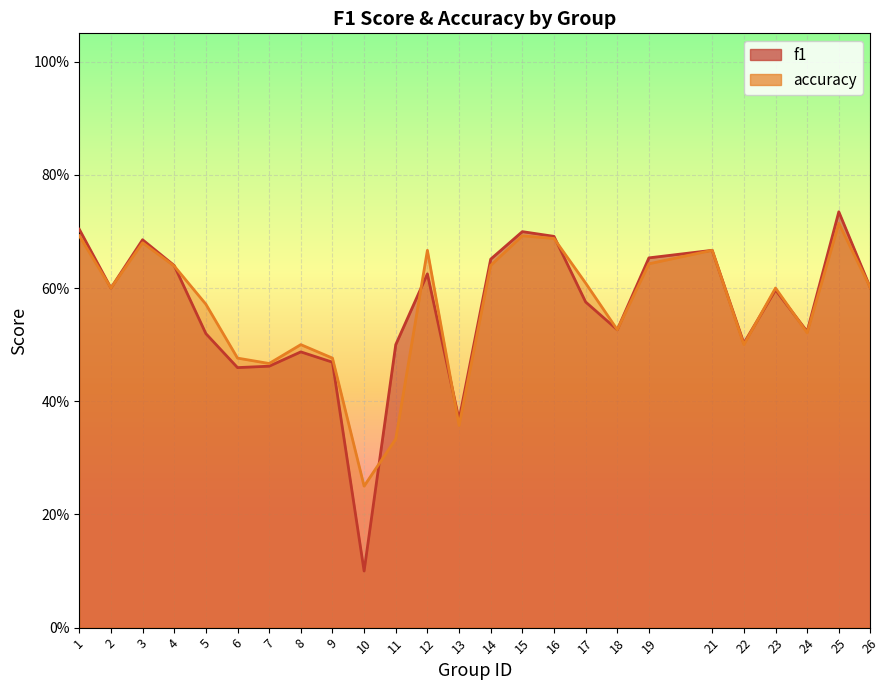

Reading left to right, list all the values displayed in this chart.

f1: 0.7	0.6	0.7	0.6	0.5	0.5	0.5	0.5	0.5	0.1	0.5	0.6	0.4	0.7	0.7	0.7	0.6	0.5	0.7	0.7	0.5	0.6	0.5	0.7	0.6
accuracy: 0.7	0.6	0.7	0.6	0.6	0.5	0.5	0.5	0.5	0.2	0.3	0.7	0.4	0.6	0.7	0.7	0.6	0.5	0.6	0.7	0.5	0.6	0.5	0.7	0.6